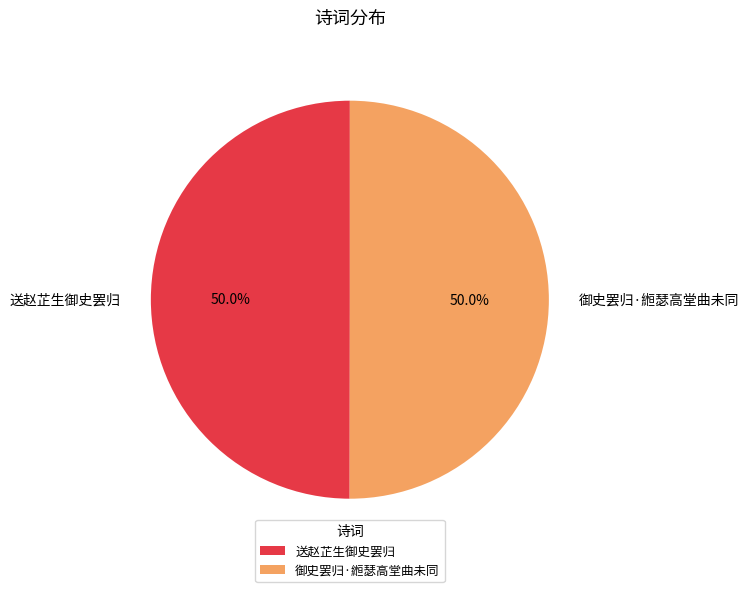

What percentage do 送赵芷生御史罢归 and 御史罢归·縆瑟高堂曲未同 together represent?

100.0%